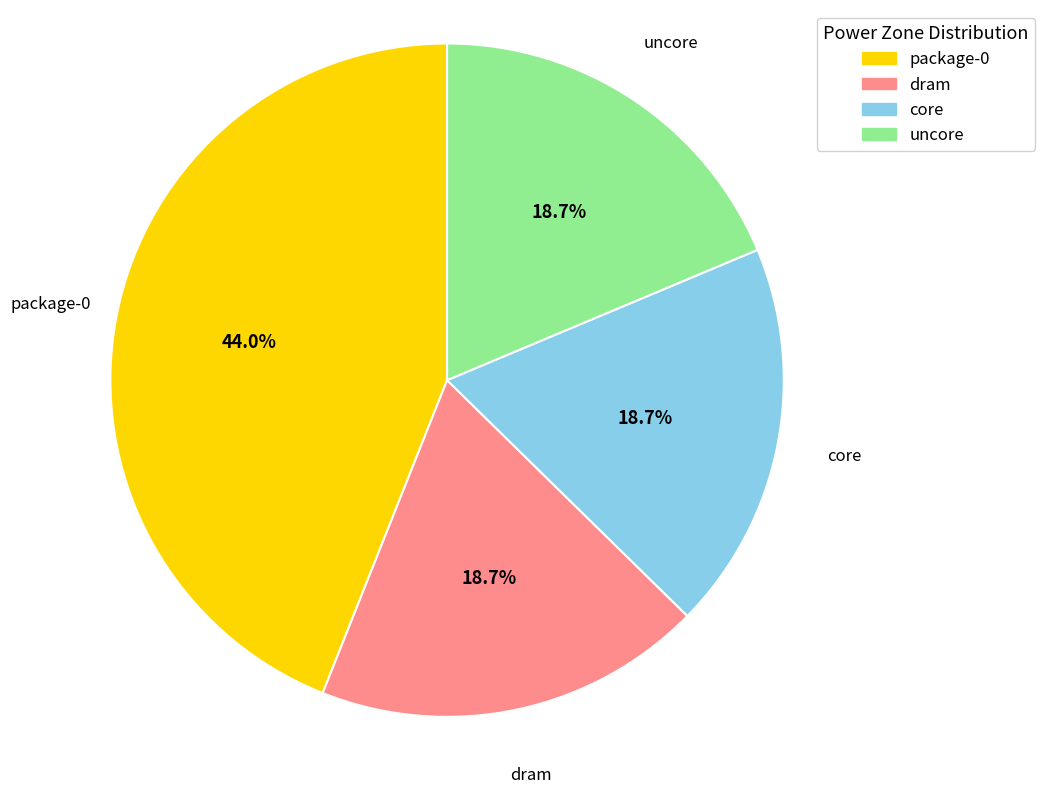

To the nearest percent, what is the average slice percentage?

25%